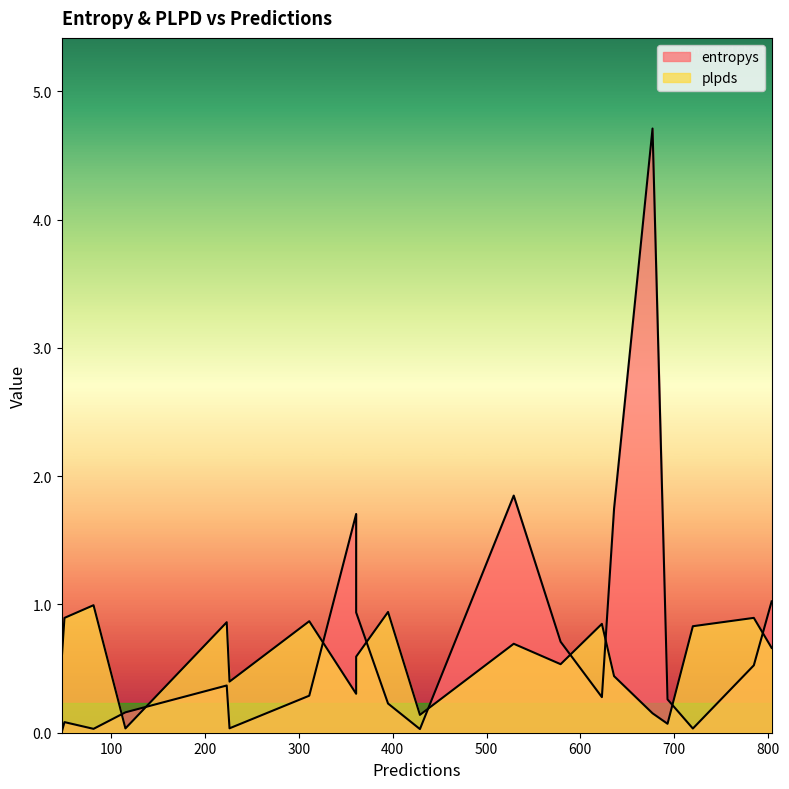

Between 785 and 223, which is larger?

785